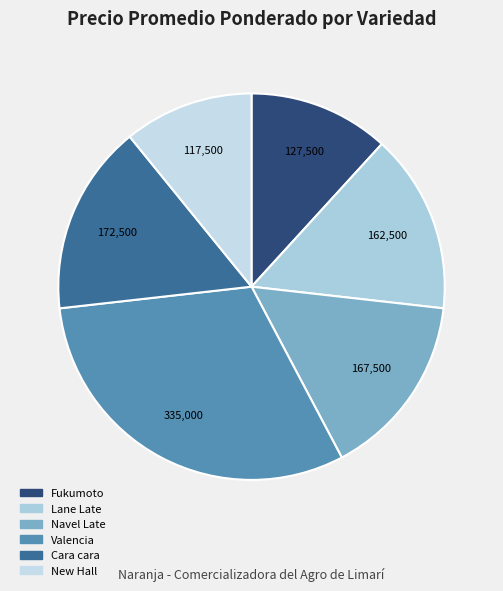

Is it true that Valencia is 31% of the pie?

True